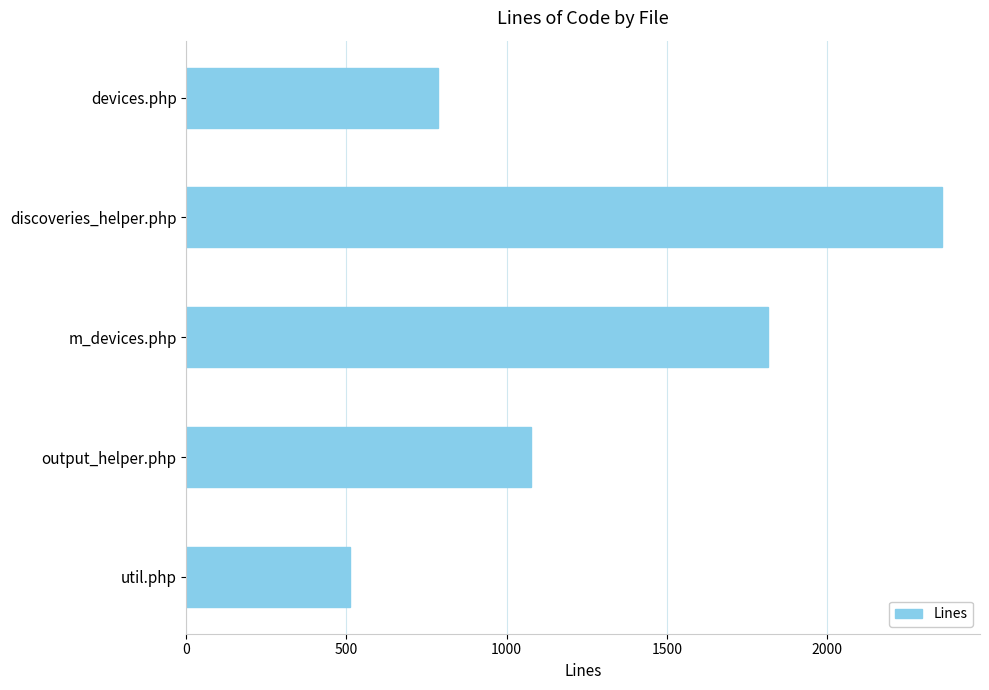

The value at util.php is 850. True or false?

False